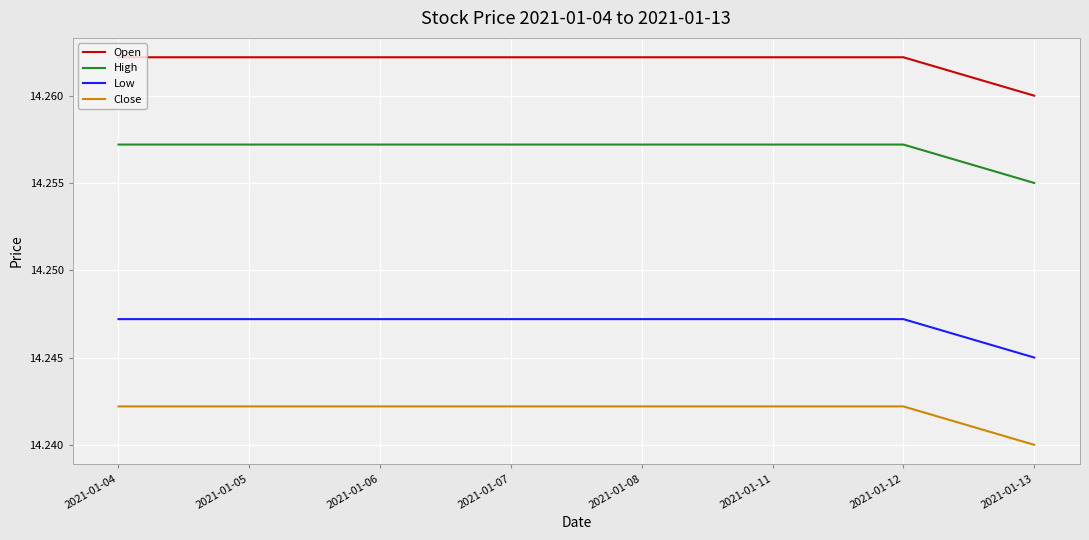

True or false: Open and Close cross at least once.

False